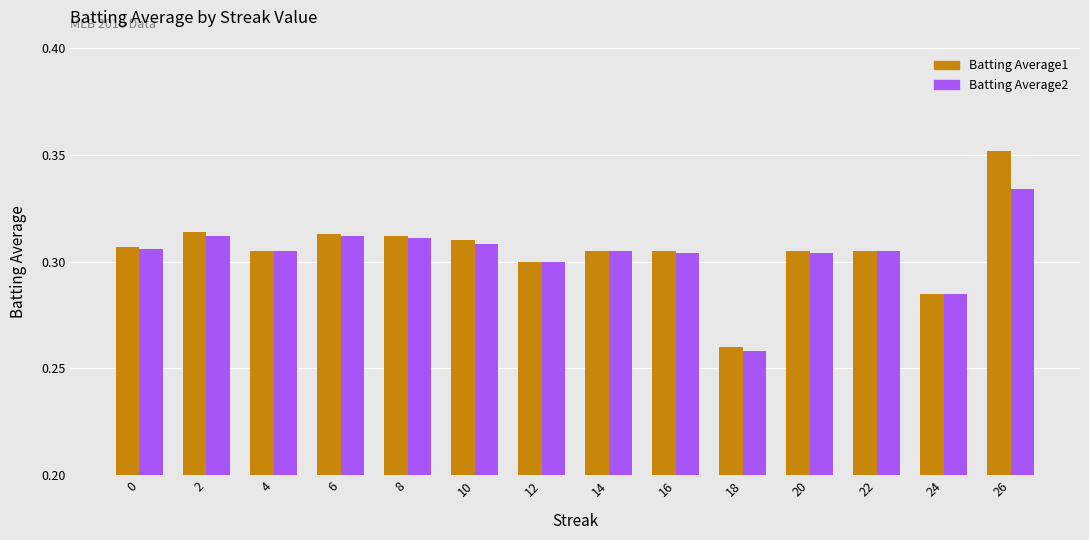

Between 14 and 26, which series saw the biggest shift?

Batting Average1